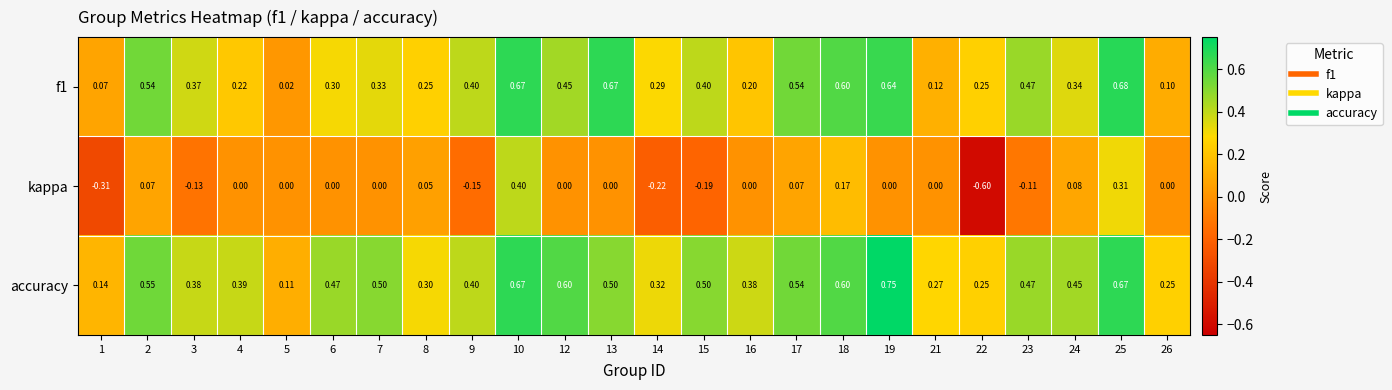

At which category is the sum across all series the highest?

10